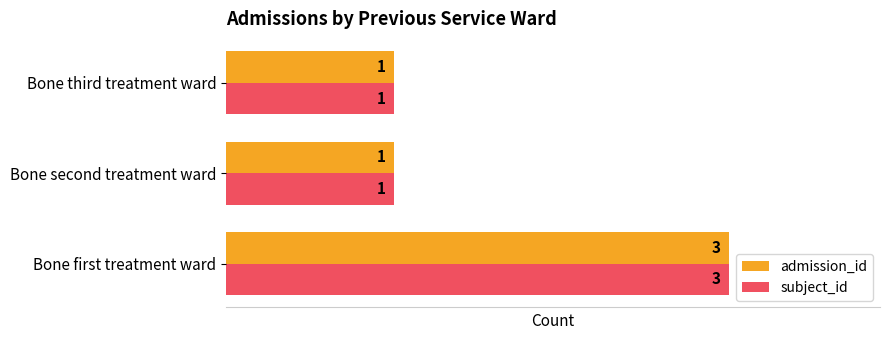

Which category has the highest value in the admission_id series?

Bone first treatment ward